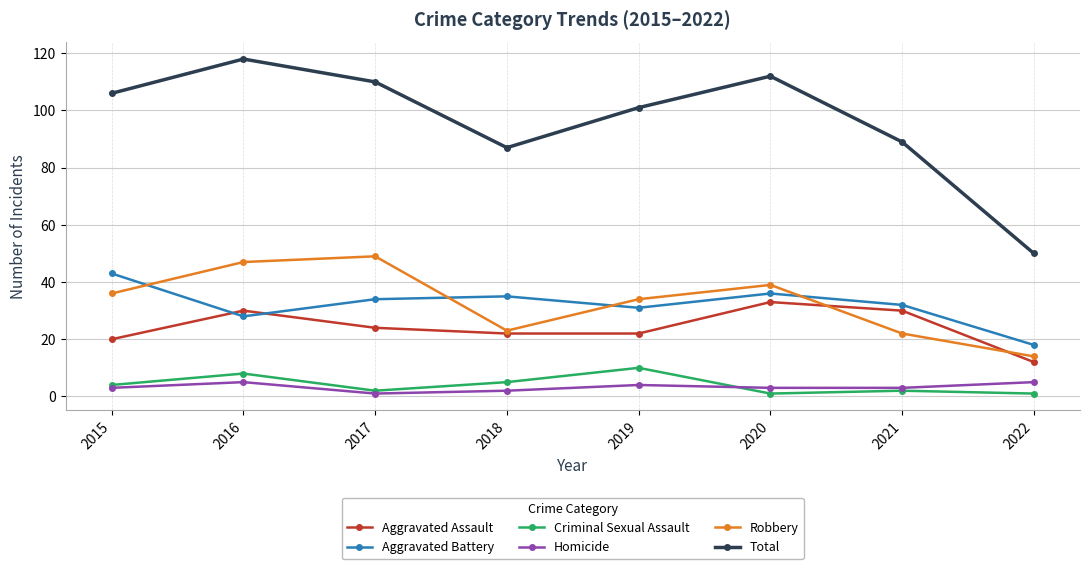

Is it true that Total equals 118 at 2016?

True